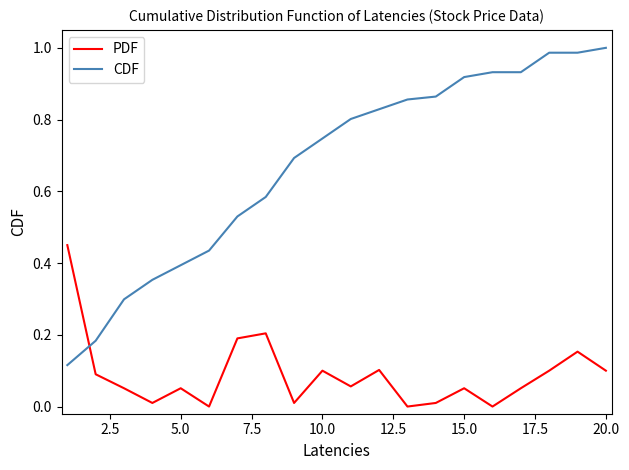

How many times do PDF and CDF cross each other?

1